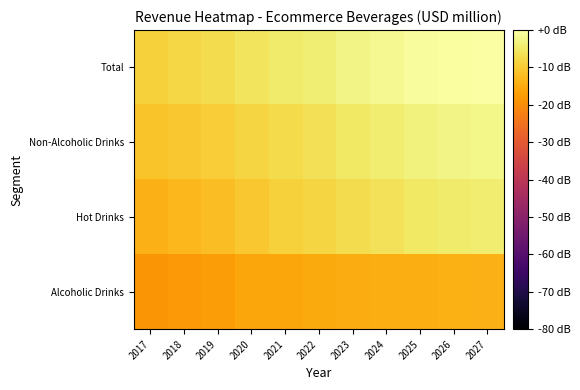

List the series in order of their overall mean, lowest first.

Alcoholic Drinks, Hot Drinks, Non-Alcoholic Drinks, Total